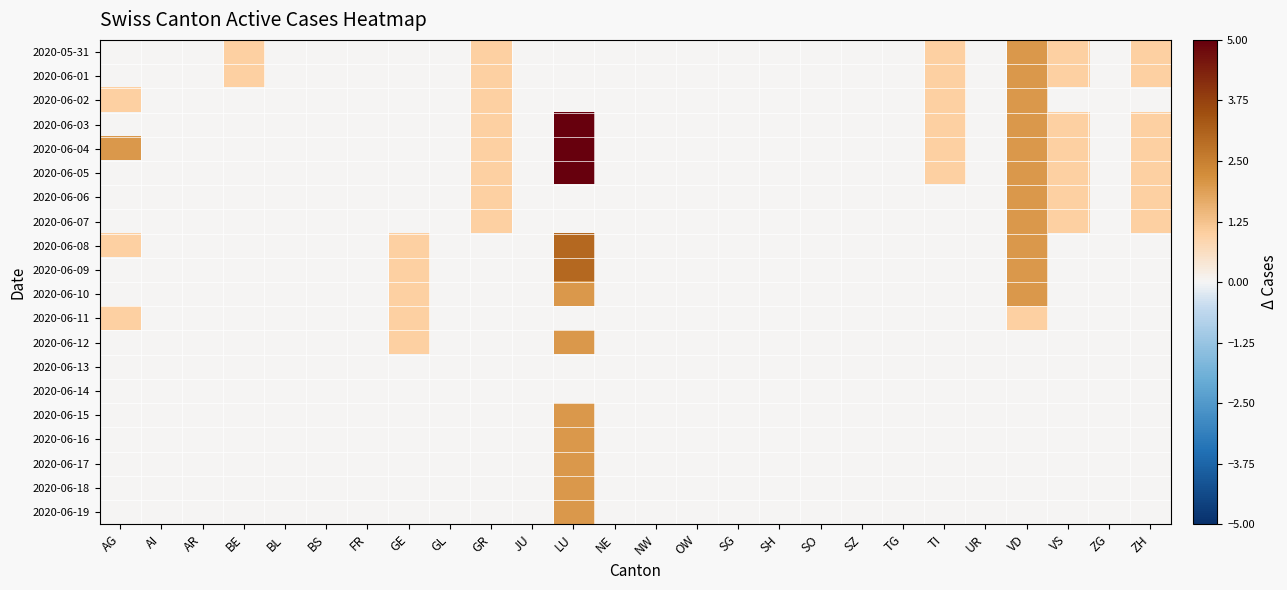

Reading left to right, transcribe all the data shown in this chart.

2020-05-31: AG=0	AI=0	AR=0	BE=1	BL=0	BS=0	FR=0	GE=0	GL=0	GR=1	JU=0	LU=0	NE=0	NW=0	OW=0	SG=0	SH=0	SO=0	SZ=0	TG=0	TI=1	UR=0	VD=2	VS=1	ZG=0	ZH=1
2020-06-01: AG=0	AI=0	AR=0	BE=1	BL=0	BS=0	FR=0	GE=0	GL=0	GR=1	JU=0	LU=0	NE=0	NW=0	OW=0	SG=0	SH=0	SO=0	SZ=0	TG=0	TI=1	UR=0	VD=2	VS=1	ZG=0	ZH=1
2020-06-02: AG=1	AI=0	AR=0	BE=0	BL=0	BS=0	FR=0	GE=0	GL=0	GR=1	JU=0	LU=0	NE=0	NW=0	OW=0	SG=0	SH=0	SO=0	SZ=0	TG=0	TI=1	UR=0	VD=2	VS=0	ZG=0	ZH=0
2020-06-03: AG=0	AI=0	AR=0	BE=0	BL=0	BS=0	FR=0	GE=0	GL=0	GR=1	JU=0	LU=5	NE=0	NW=0	OW=0	SG=0	SH=0	SO=0	SZ=0	TG=0	TI=1	UR=0	VD=2	VS=1	ZG=0	ZH=1
2020-06-04: AG=2	AI=0	AR=0	BE=0	BL=0	BS=0	FR=0	GE=0	GL=0	GR=1	JU=0	LU=5	NE=0	NW=0	OW=0	SG=0	SH=0	SO=0	SZ=0	TG=0	TI=1	UR=0	VD=2	VS=1	ZG=0	ZH=1
2020-06-05: AG=0	AI=0	AR=0	BE=0	BL=0	BS=0	FR=0	GE=0	GL=0	GR=1	JU=0	LU=5	NE=0	NW=0	OW=0	SG=0	SH=0	SO=0	SZ=0	TG=0	TI=1	UR=0	VD=2	VS=1	ZG=0	ZH=1
2020-06-06: AG=0	AI=0	AR=0	BE=0	BL=0	BS=0	FR=0	GE=0	GL=0	GR=1	JU=0	LU=0	NE=0	NW=0	OW=0	SG=0	SH=0	SO=0	SZ=0	TG=0	TI=0	UR=0	VD=2	VS=1	ZG=0	ZH=1
2020-06-07: AG=0	AI=0	AR=0	BE=0	BL=0	BS=0	FR=0	GE=0	GL=0	GR=1	JU=0	LU=0	NE=0	NW=0	OW=0	SG=0	SH=0	SO=0	SZ=0	TG=0	TI=0	UR=0	VD=2	VS=1	ZG=0	ZH=1
2020-06-08: AG=1	AI=0	AR=0	BE=0	BL=0	BS=0	FR=0	GE=1	GL=0	GR=0	JU=0	LU=3	NE=0	NW=0	OW=0	SG=0	SH=0	SO=0	SZ=0	TG=0	TI=0	UR=0	VD=2	VS=0	ZG=0	ZH=0
2020-06-09: AG=0	AI=0	AR=0	BE=0	BL=0	BS=0	FR=0	GE=1	GL=0	GR=0	JU=0	LU=3	NE=0	NW=0	OW=0	SG=0	SH=0	SO=0	SZ=0	TG=0	TI=0	UR=0	VD=2	VS=0	ZG=0	ZH=0
2020-06-10: AG=0	AI=0	AR=0	BE=0	BL=0	BS=0	FR=0	GE=1	GL=0	GR=0	JU=0	LU=2	NE=0	NW=0	OW=0	SG=0	SH=0	SO=0	SZ=0	TG=0	TI=0	UR=0	VD=2	VS=0	ZG=0	ZH=0
2020-06-11: AG=1	AI=0	AR=0	BE=0	BL=0	BS=0	FR=0	GE=1	GL=0	GR=0	JU=0	LU=0	NE=0	NW=0	OW=0	SG=0	SH=0	SO=0	SZ=0	TG=0	TI=0	UR=0	VD=1	VS=0	ZG=0	ZH=0
2020-06-12: AG=0	AI=0	AR=0	BE=0	BL=0	BS=0	FR=0	GE=1	GL=0	GR=0	JU=0	LU=2	NE=0	NW=0	OW=0	SG=0	SH=0	SO=0	SZ=0	TG=0	TI=0	UR=0	VD=0	VS=0	ZG=0	ZH=0
2020-06-13: AG=0	AI=0	AR=0	BE=0	BL=0	BS=0	FR=0	GE=0	GL=0	GR=0	JU=0	LU=0	NE=0	NW=0	OW=0	SG=0	SH=0	SO=0	SZ=0	TG=0	TI=0	UR=0	VD=0	VS=0	ZG=0	ZH=0
2020-06-14: AG=0	AI=0	AR=0	BE=0	BL=0	BS=0	FR=0	GE=0	GL=0	GR=0	JU=0	LU=0	NE=0	NW=0	OW=0	SG=0	SH=0	SO=0	SZ=0	TG=0	TI=0	UR=0	VD=0	VS=0	ZG=0	ZH=0
2020-06-15: AG=0	AI=0	AR=0	BE=0	BL=0	BS=0	FR=0	GE=0	GL=0	GR=0	JU=0	LU=2	NE=0	NW=0	OW=0	SG=0	SH=0	SO=0	SZ=0	TG=0	TI=0	UR=0	VD=0	VS=0	ZG=0	ZH=0
2020-06-16: AG=0	AI=0	AR=0	BE=0	BL=0	BS=0	FR=0	GE=0	GL=0	GR=0	JU=0	LU=2	NE=0	NW=0	OW=0	SG=0	SH=0	SO=0	SZ=0	TG=0	TI=0	UR=0	VD=0	VS=0	ZG=0	ZH=0
2020-06-17: AG=0	AI=0	AR=0	BE=0	BL=0	BS=0	FR=0	GE=0	GL=0	GR=0	JU=0	LU=2	NE=0	NW=0	OW=0	SG=0	SH=0	SO=0	SZ=0	TG=0	TI=0	UR=0	VD=0	VS=0	ZG=0	ZH=0
2020-06-18: AG=0	AI=0	AR=0	BE=0	BL=0	BS=0	FR=0	GE=0	GL=0	GR=0	JU=0	LU=2	NE=0	NW=0	OW=0	SG=0	SH=0	SO=0	SZ=0	TG=0	TI=0	UR=0	VD=0	VS=0	ZG=0	ZH=0
2020-06-19: AG=0	AI=0	AR=0	BE=0	BL=0	BS=0	FR=0	GE=0	GL=0	GR=0	JU=0	LU=2	NE=0	NW=0	OW=0	SG=0	SH=0	SO=0	SZ=0	TG=0	TI=0	UR=0	VD=0	VS=0	ZG=0	ZH=0